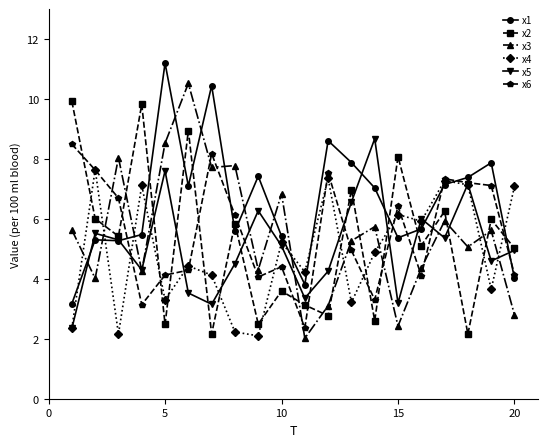

Which series ends up on top after the final intersection of x3 and x1?

x1